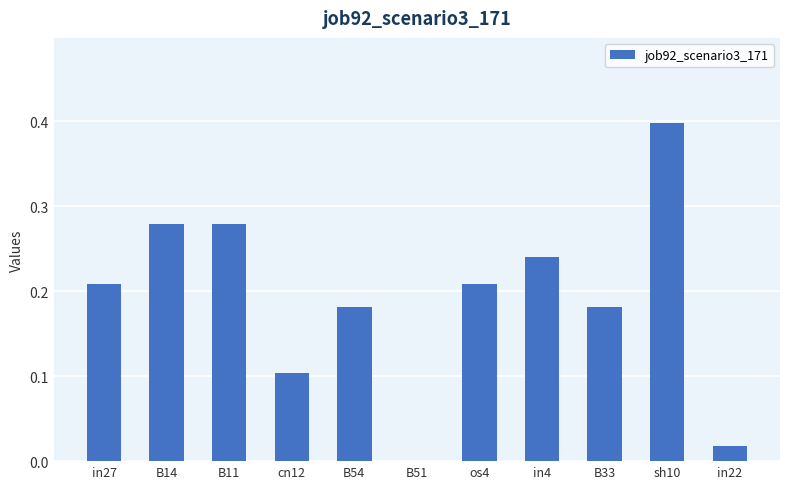

What is the sum of the values at sh10 and os4?

0.6